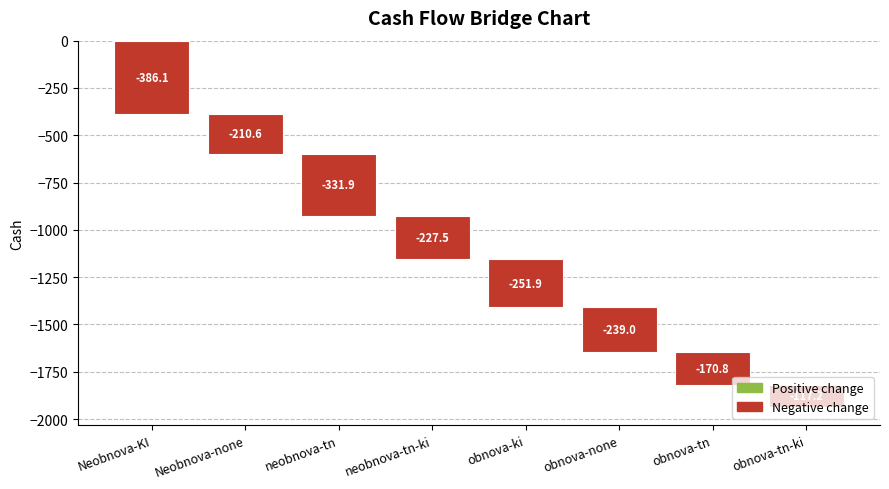

The value at obnova-ki is -171.9. True or false?

False